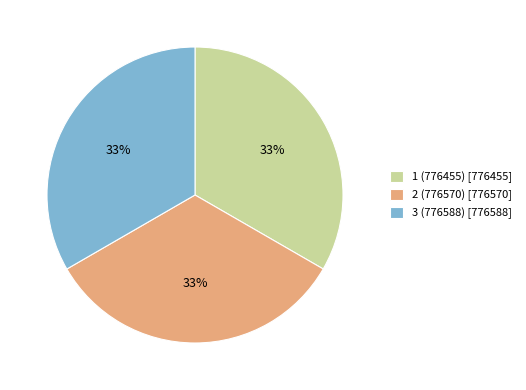

Does any single category account for the majority?

No